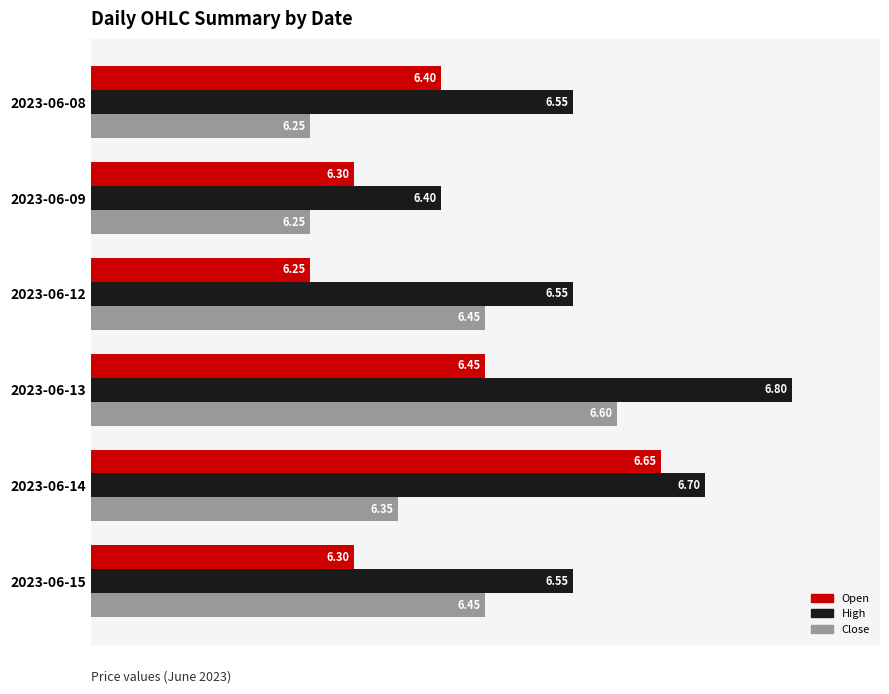

At how many categories does at least one series exceed 6?

6